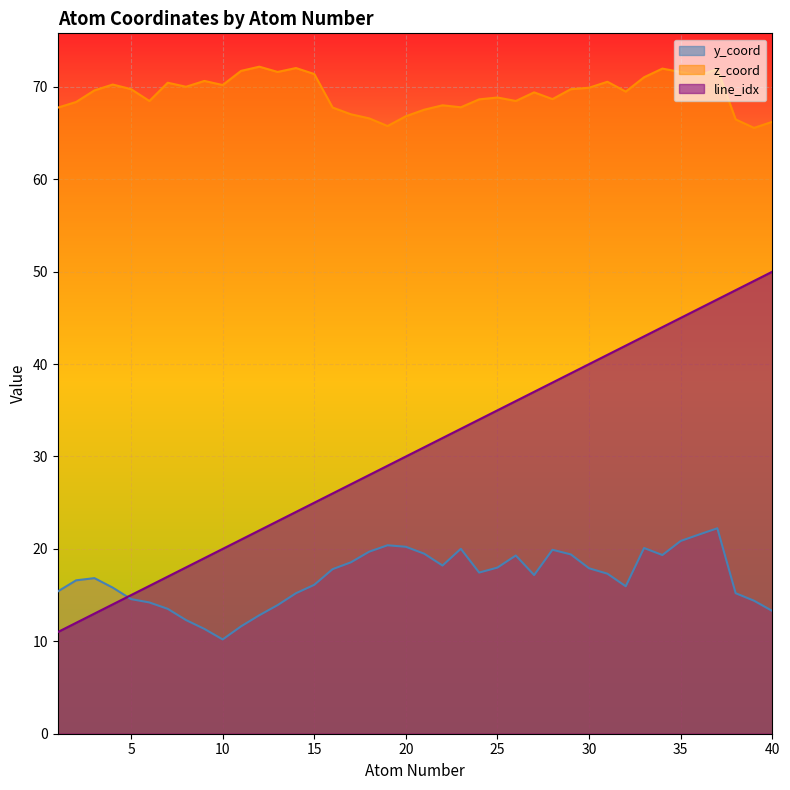

After their last crossing, which series has the higher values: y_coord or atom_number?

atom_number